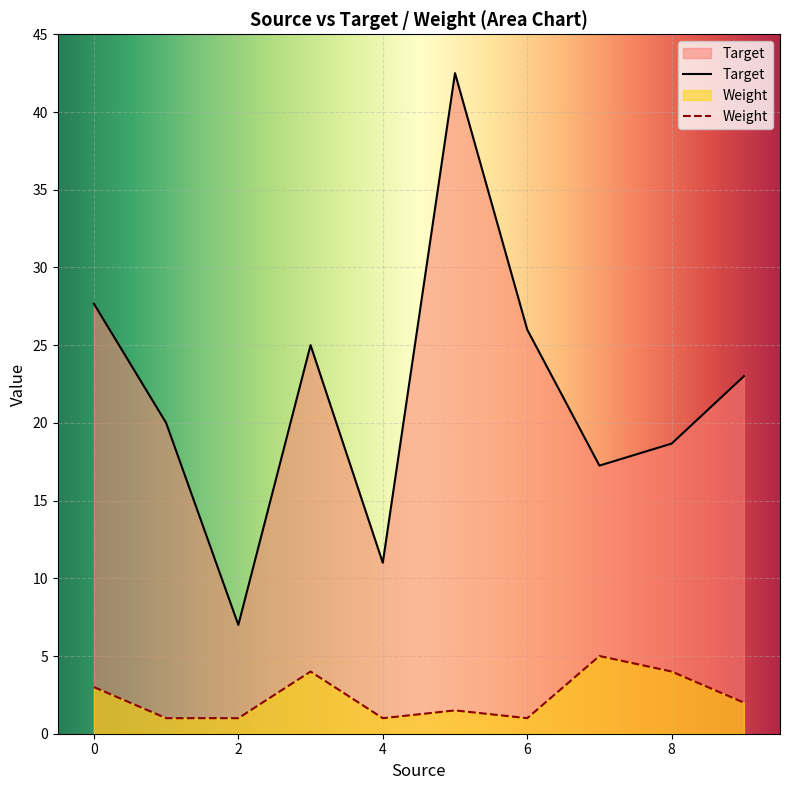

List the series in order of their overall mean, lowest first.

Weight, Target